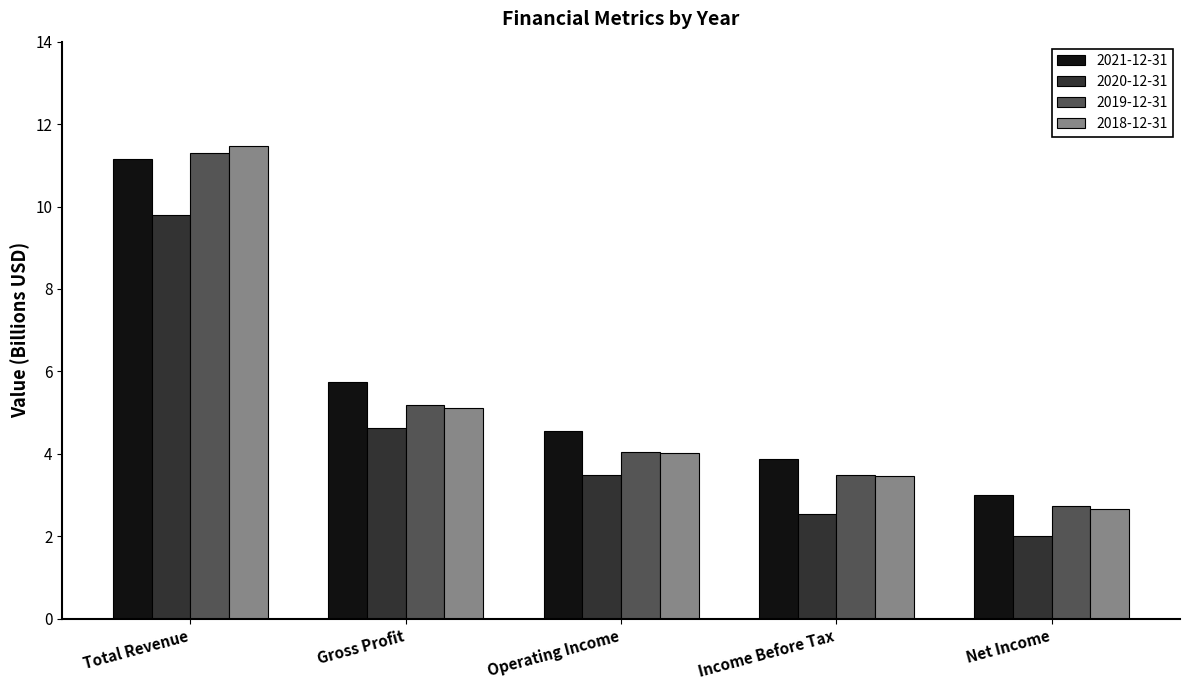

List the series in order of their peak value, lowest first.

2020-12-31, 2021-12-31, 2019-12-31, 2018-12-31